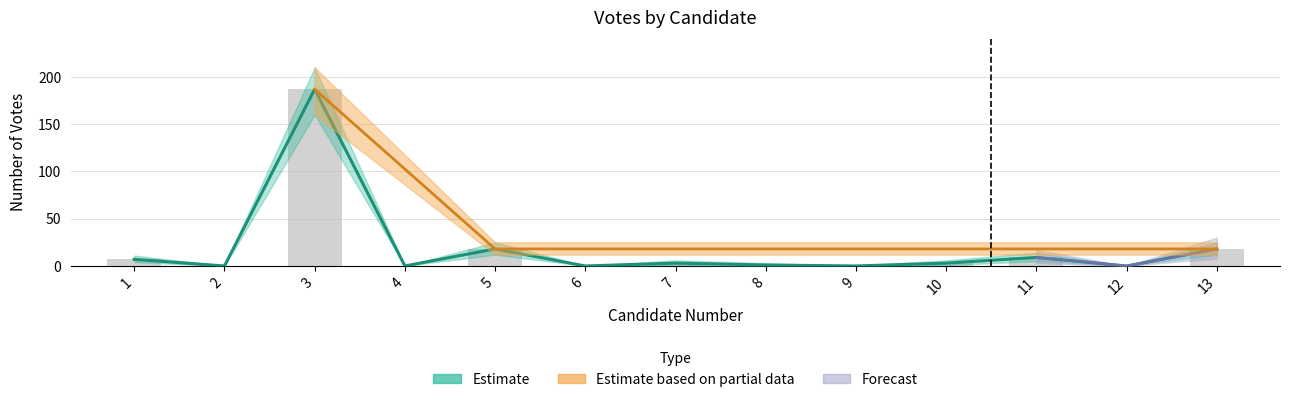

List the labels in order of value, smallest first.

2, 4, 6, 9, 12, 8, 7, 10, 1, 11, 5, 13, 3